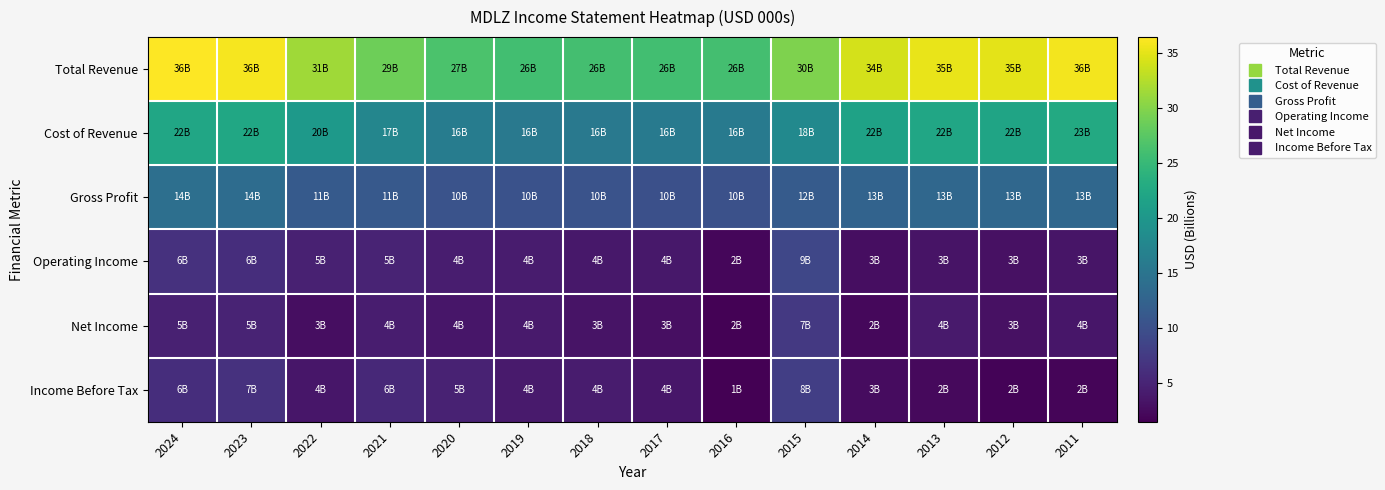

What is the difference between the highest and lowest values at 2023?

31.1